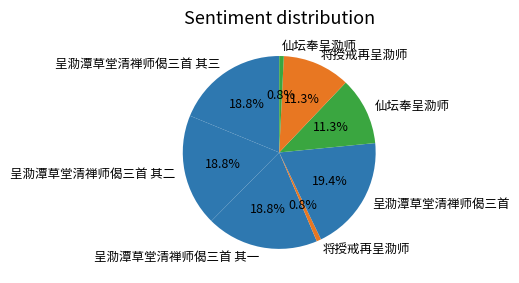

How many segments does this pie chart have?

8